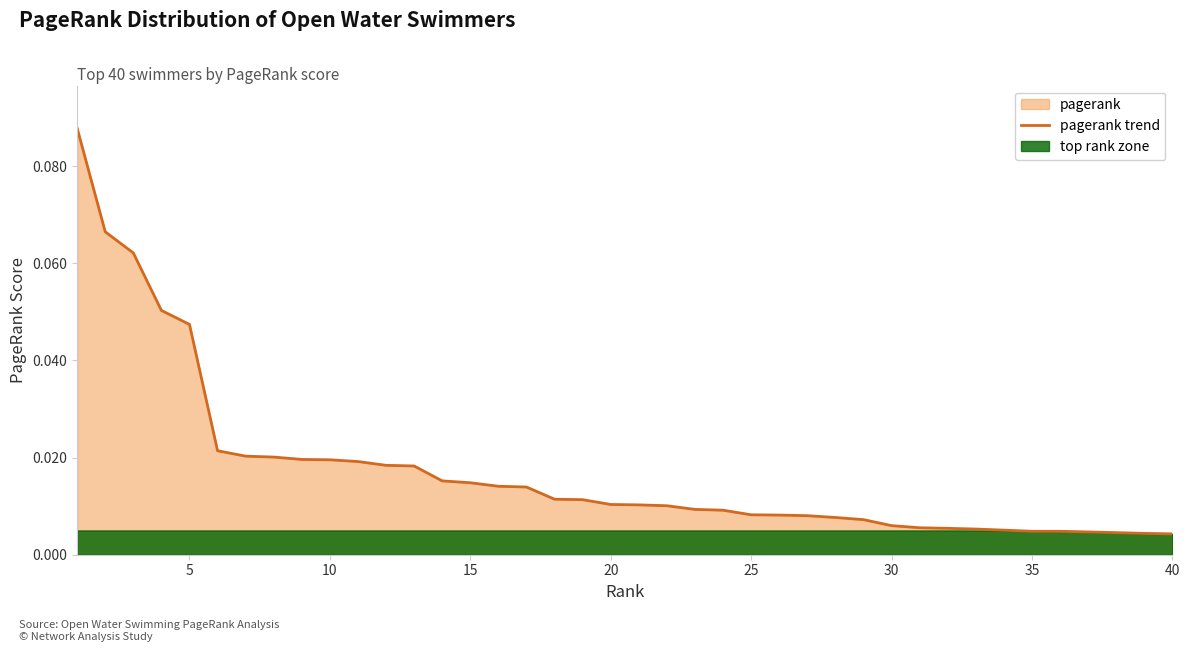

What is the difference between the maximum and minimum values?

0.1